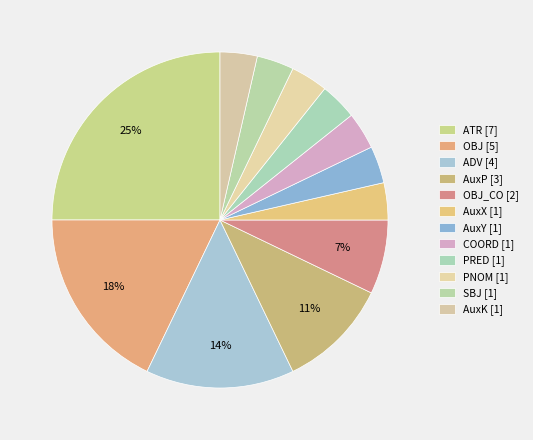

How many slices are in this pie chart?

12